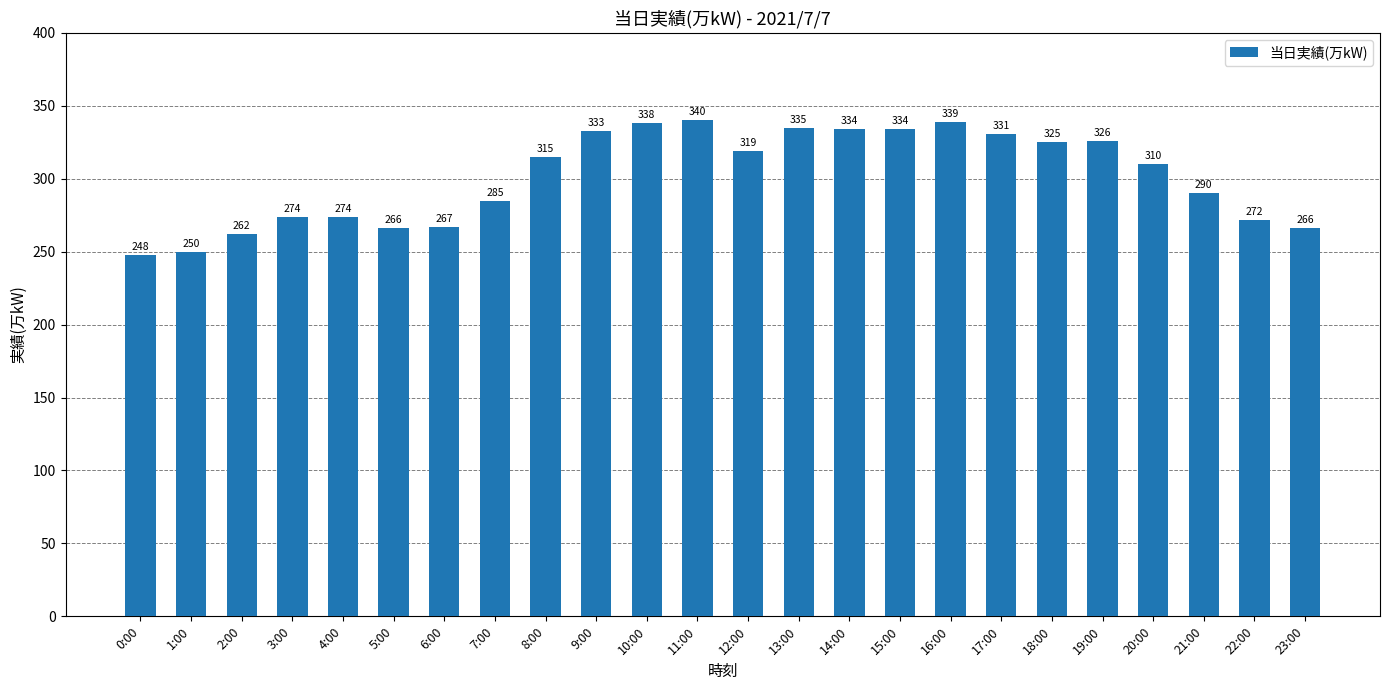

Where is the data nearest to the value 294?

21:00